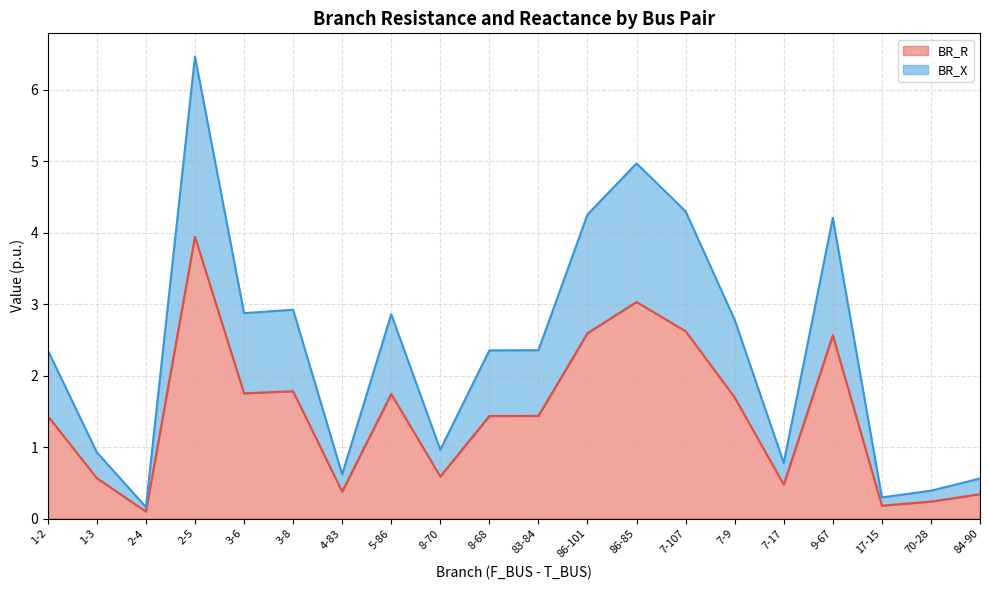

True or false: BR_R has a value of 1.8 at 3-8.

True